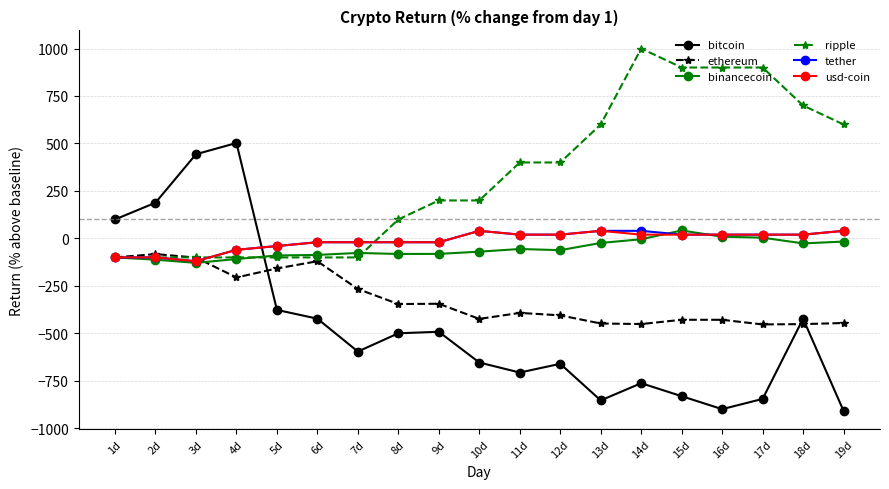

Which series has the largest range (max minus min)?

bitcoin